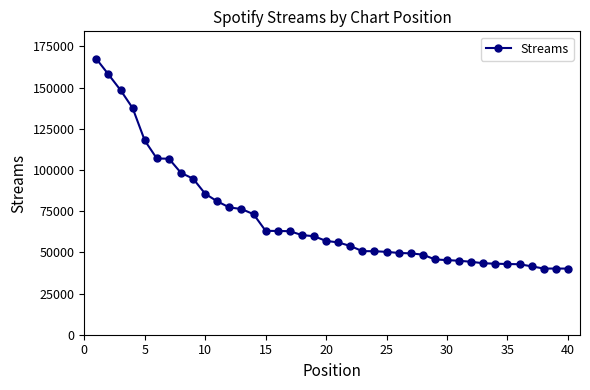

What is the sum of all values?

2818156